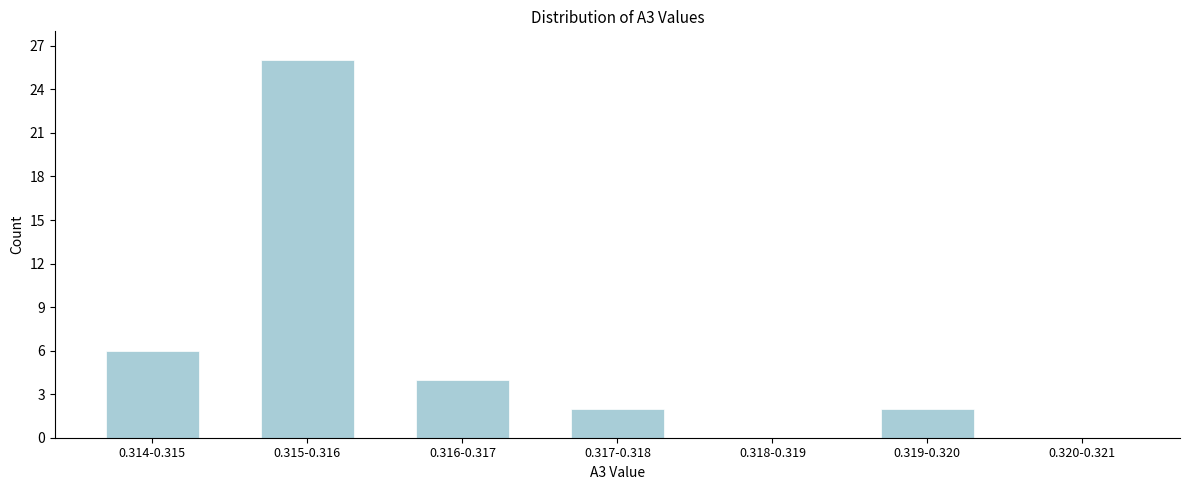

Reading left to right, extract all data points from this chart.

0.314-0.315=6	0.315-0.316=26	0.316-0.317=4	0.317-0.318=2	0.318-0.319=0	0.319-0.320=2	0.320-0.321=0